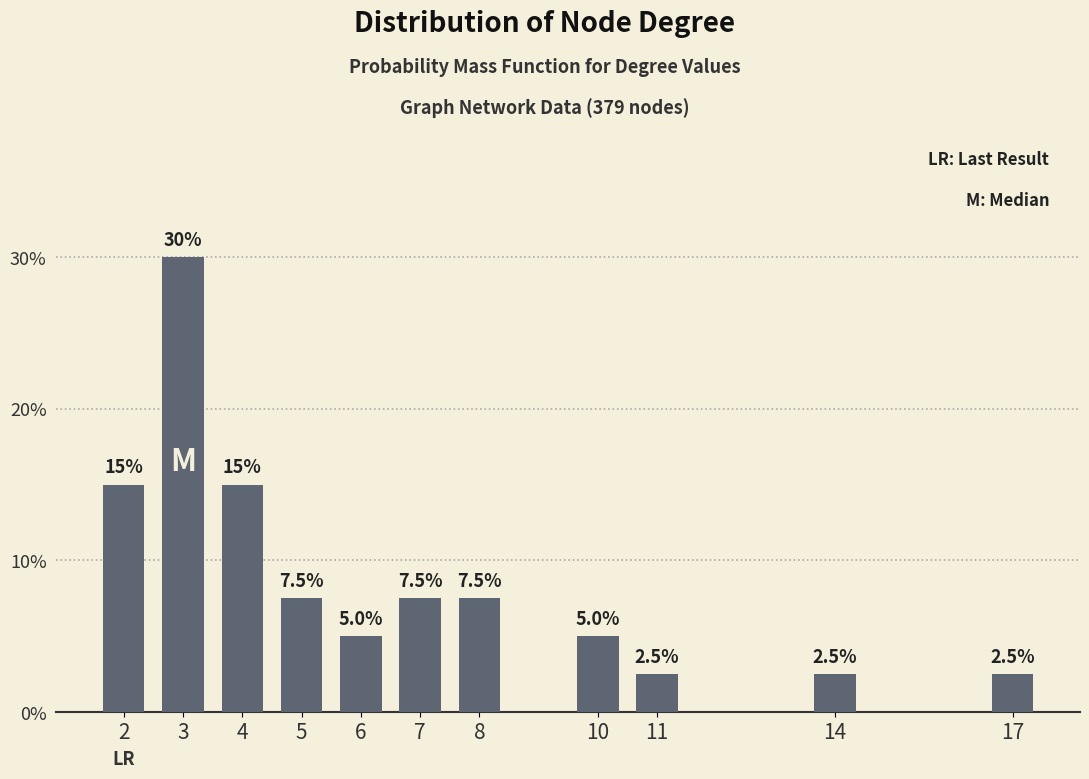

Does the chart contain any negative values?

No